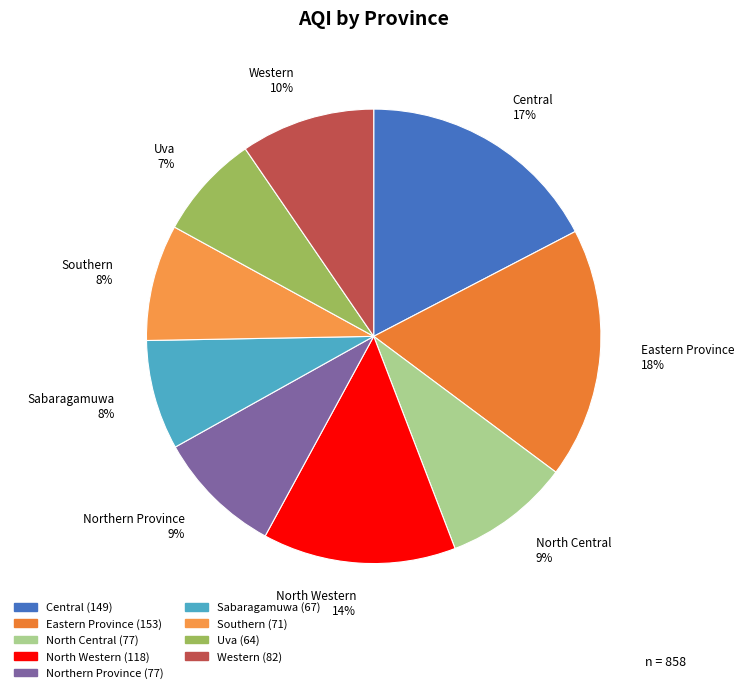

Does Eastern Province account for over 50% of the chart?

No